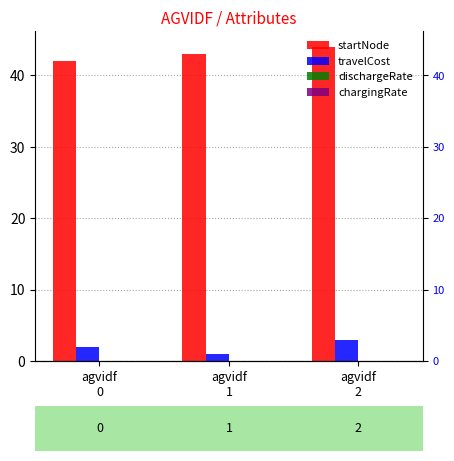

Rank the categories by startNode value from highest to lowest.

agvidf
2, agvidf
1, agvidf
0